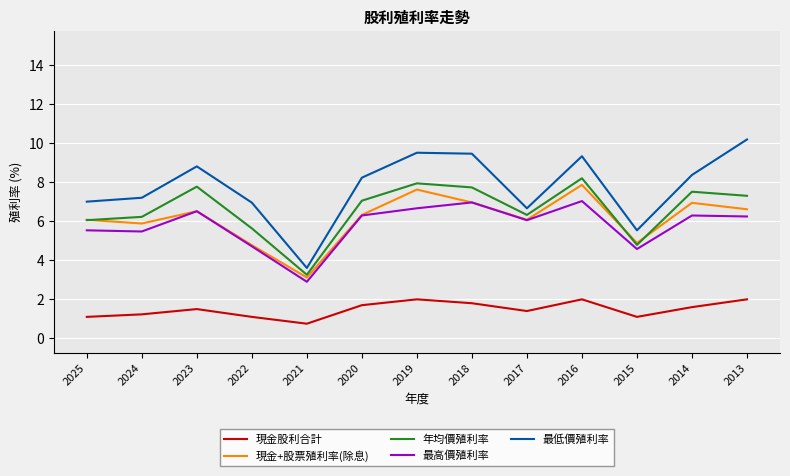

What is the minimum value for 現金+股票殖利率(除息)?

3.1